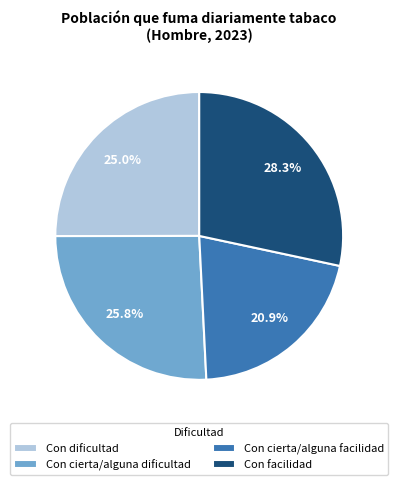

What percentage is the Con cierta/alguna dificultad slice, to the nearest percent?

26%